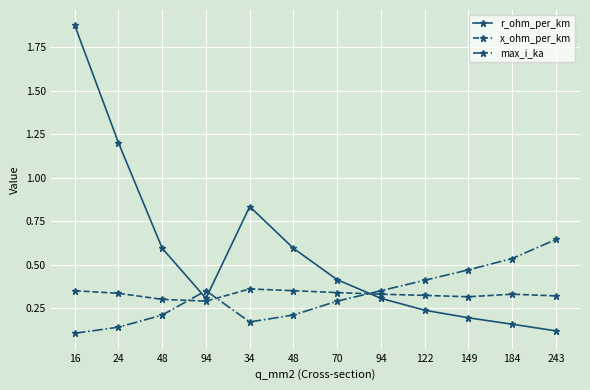

Which has a higher value, 16 or 94?

16